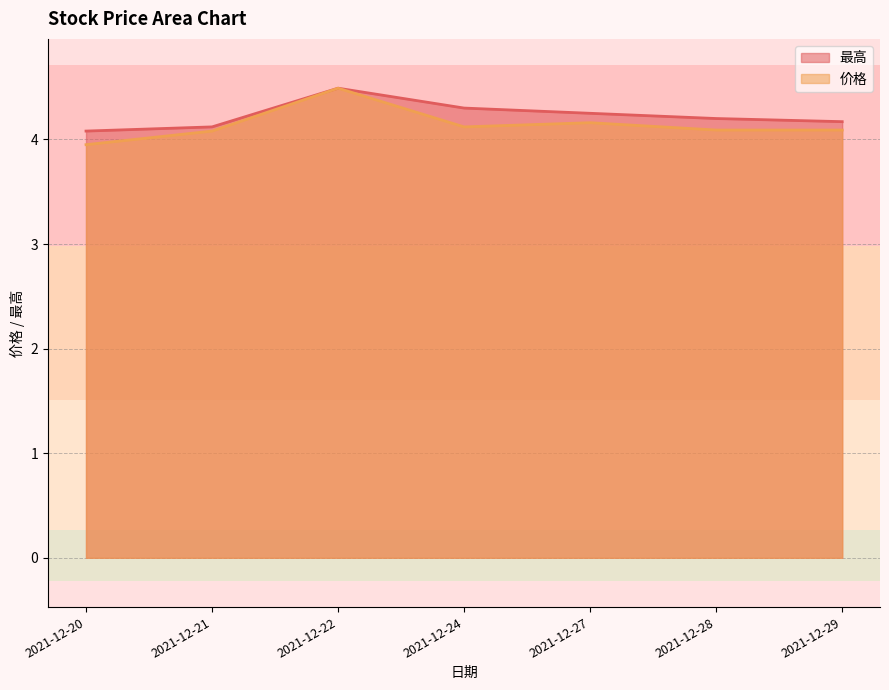

What is the highest value of the 价格 series?

4.5